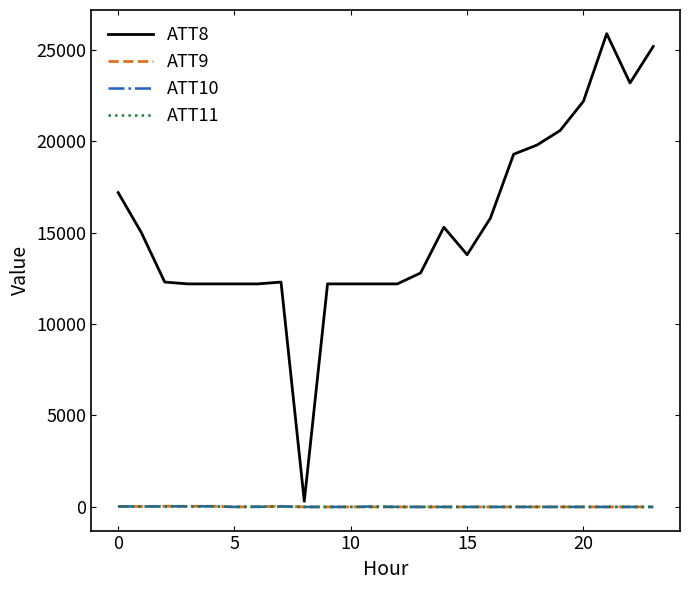

What is the greatest value displayed?

25900.0